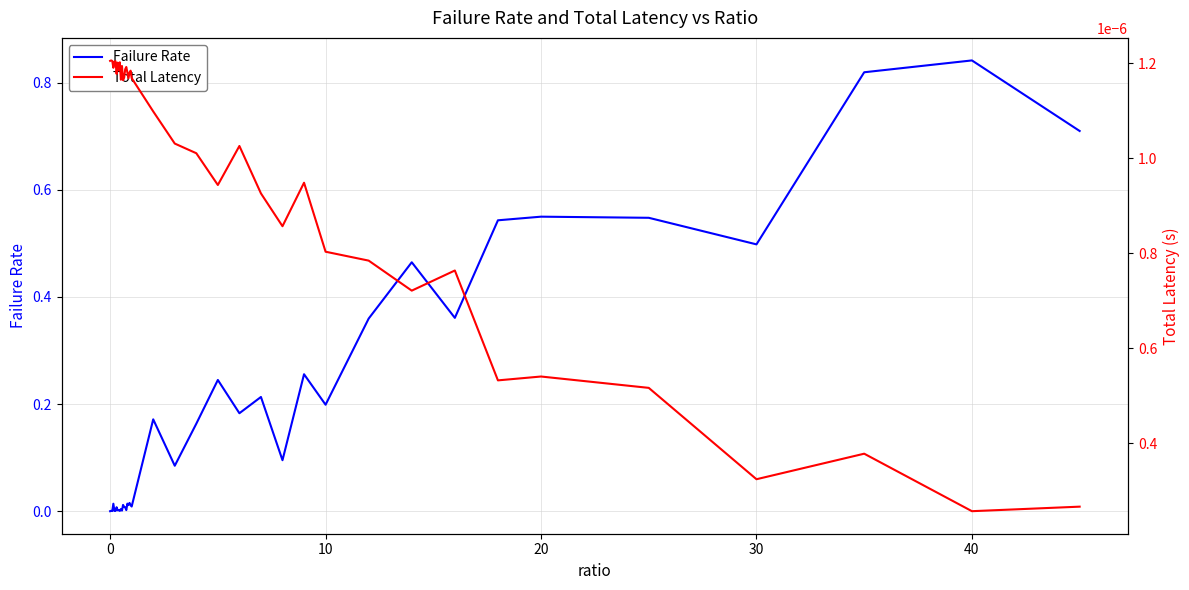

Reading left to right, extract all data points from this chart.

Failure Rate: 0.0	0.0	0.0	0.0	0.0	0.0	0.0	0.0	0.0	0.0	0.0	0.0	0.0	0.0	0.0	0.0	0.0	0.0	0.0	0.0	0.0	0.2	0.1	0.2	0.2	0.2	0.2	0.1	0.3	0.2	0.4	0.5	0.4	0.5	0.5	0.5	0.5	0.8	0.8	0.7
Total Latency: 0.0	0.0	0.0	0.0	0.0	0.0	0.0	0.0	0.0	0.0	0.0	0.0	0.0	0.0	0.0	0.0	0.0	0.0	0.0	0.0	0.0	0.0	0.0	0.0	0.0	0.0	0.0	0.0	0.0	0.0	0.0	0.0	0.0	0.0	0.0	0.0	0.0	0.0	0.0	0.0